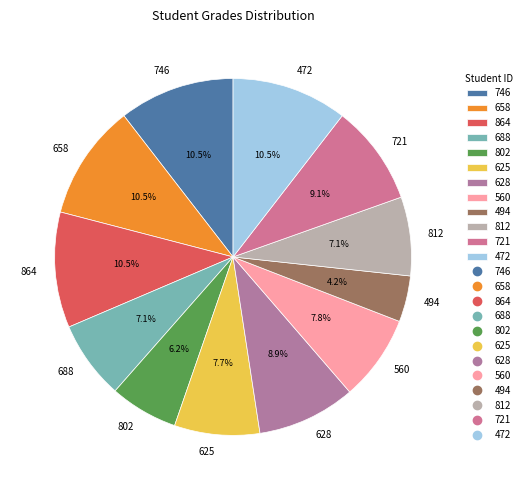

Is 812 the majority of the pie?

No